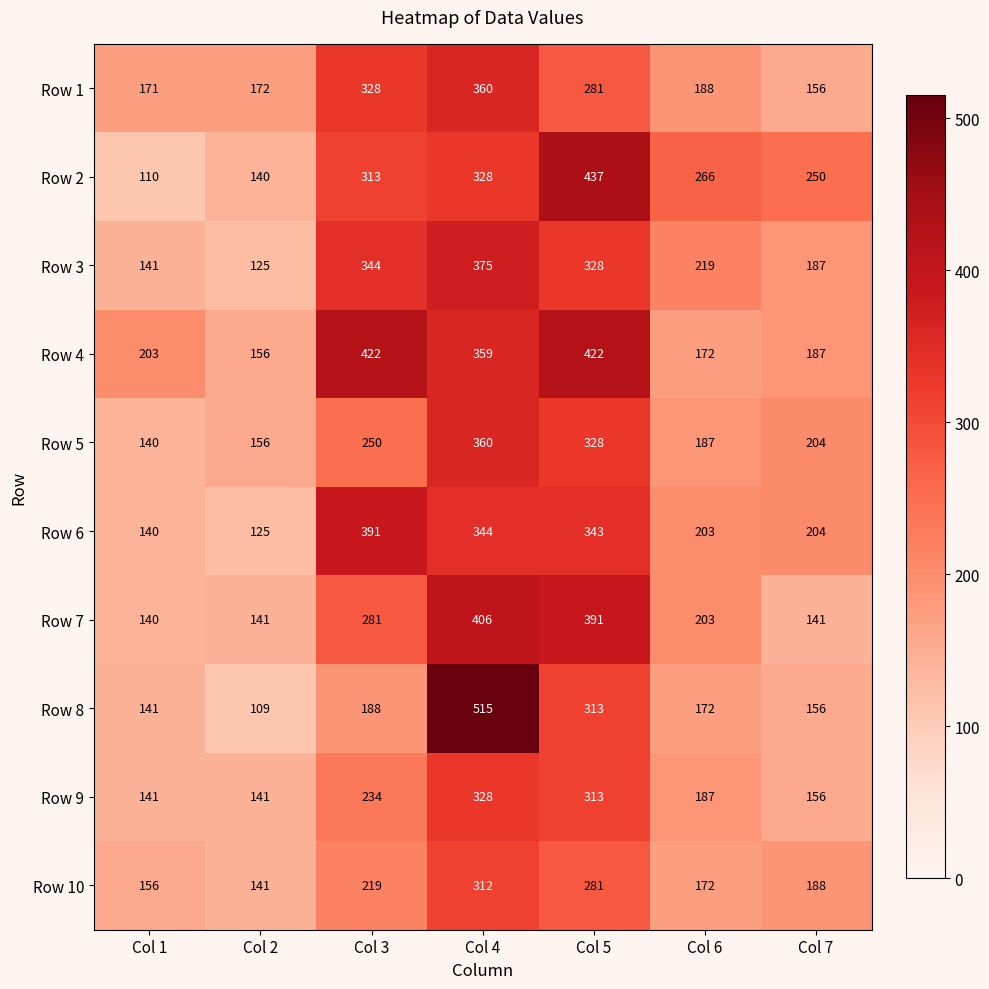

What is the difference between the Row 4 values at Col 6 and Col 4?

187